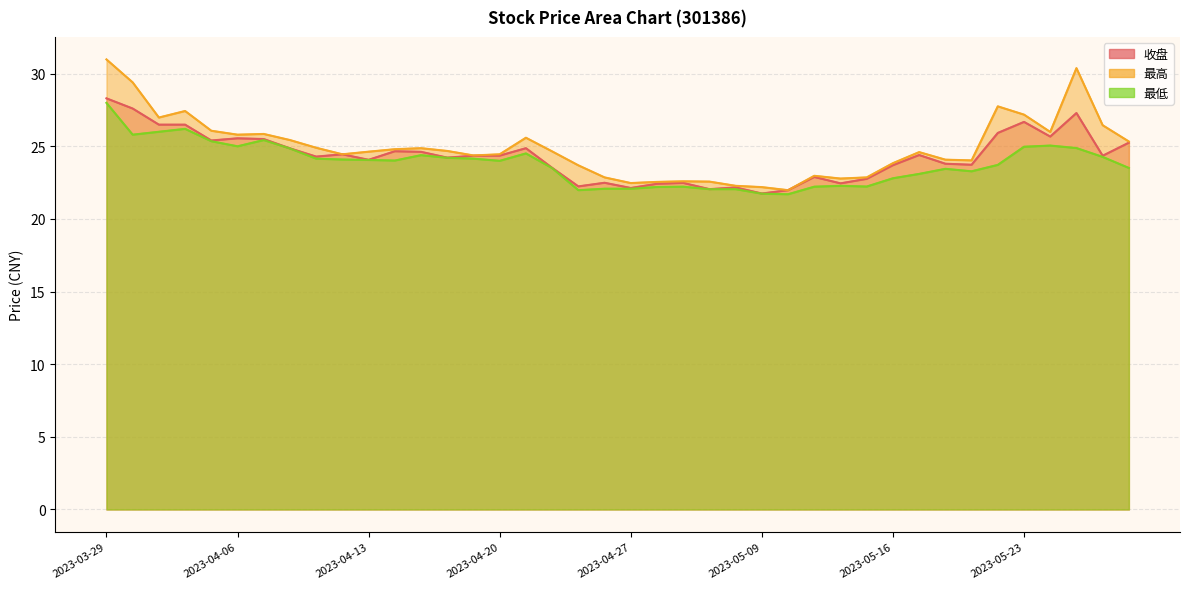

Which series has the widest spread of values?

最高